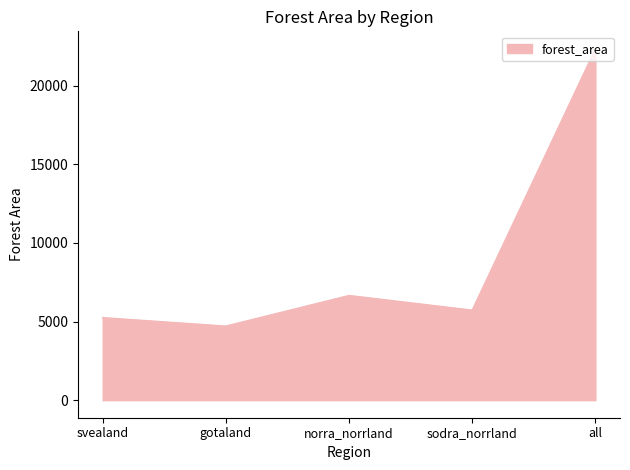

What is the maximum value shown in the chart?

22331